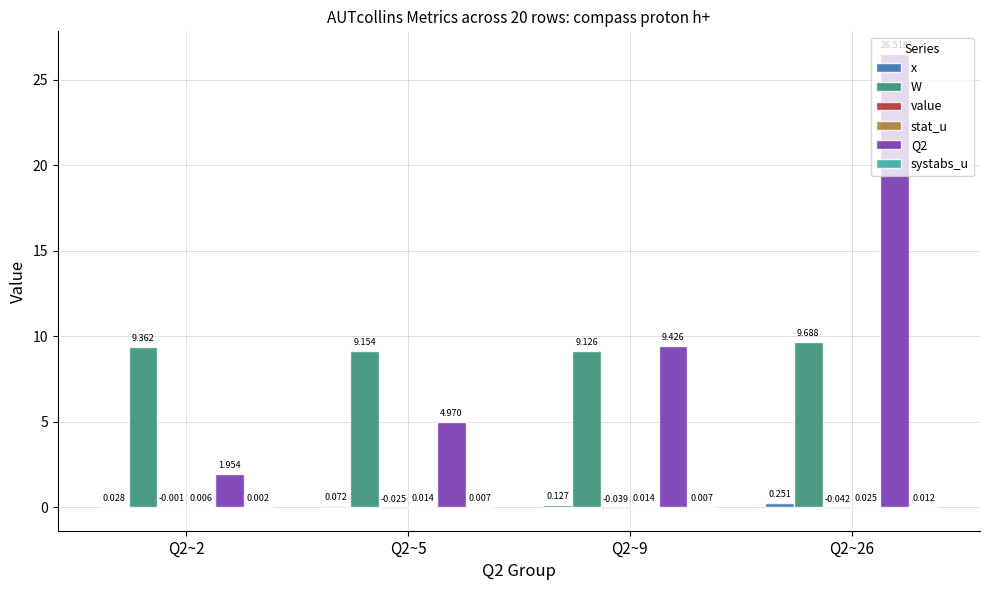

List the series in order of their peak value, lowest first.

value, systabs_u, stat_u, x, W, Q2